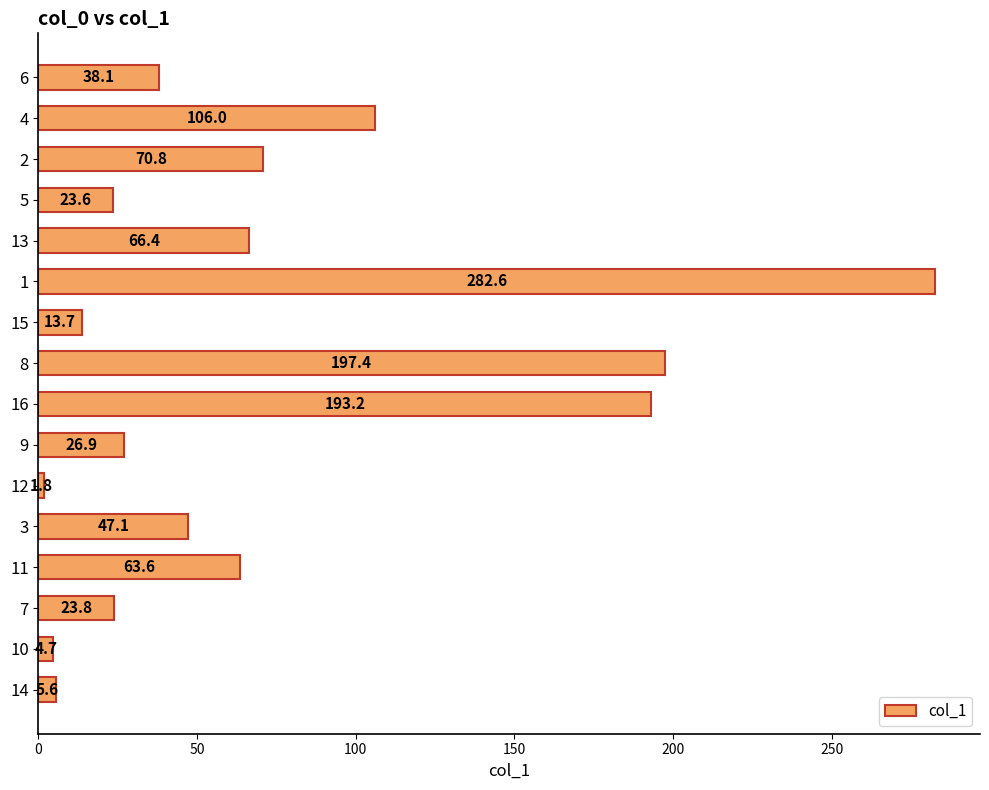

List the labels in order of value, smallest first.

12, 10, 14, 15, 5, 7, 9, 6, 3, 11, 13, 2, 4, 16, 8, 1